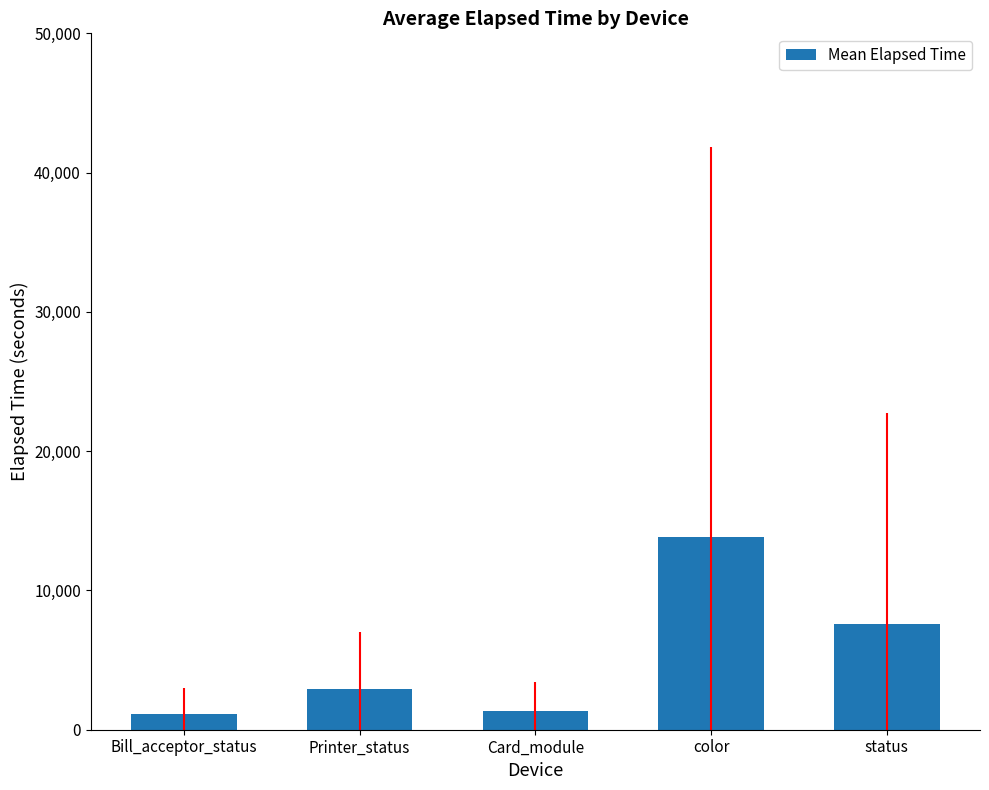

What is the difference between the values at Card_module and color?

12532.6